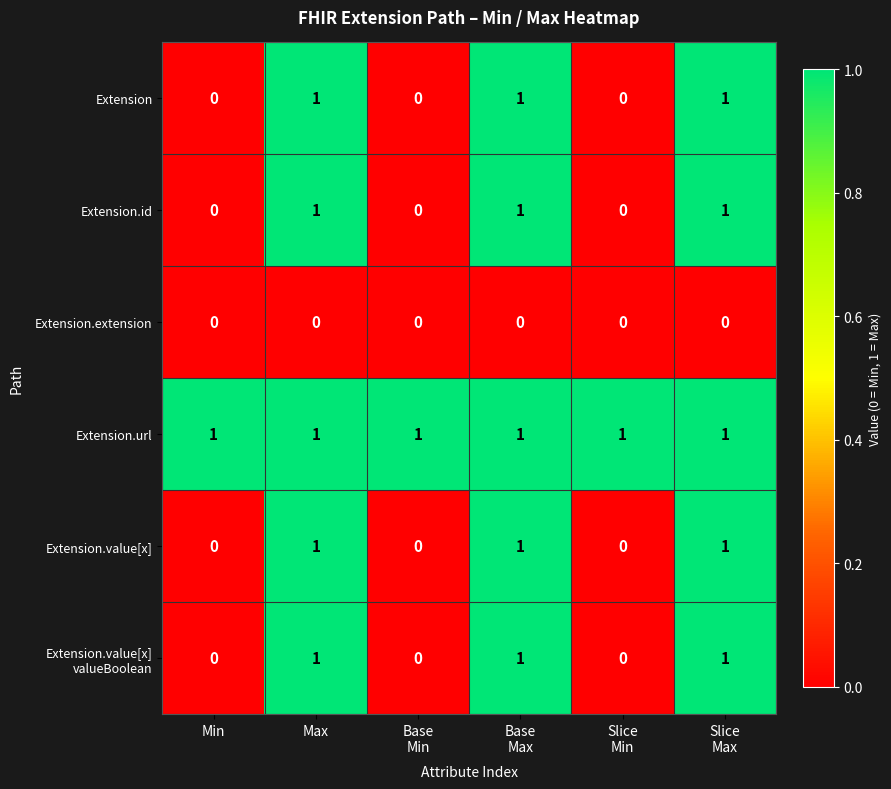

Is it true that Extension equals 1 at Max?

True